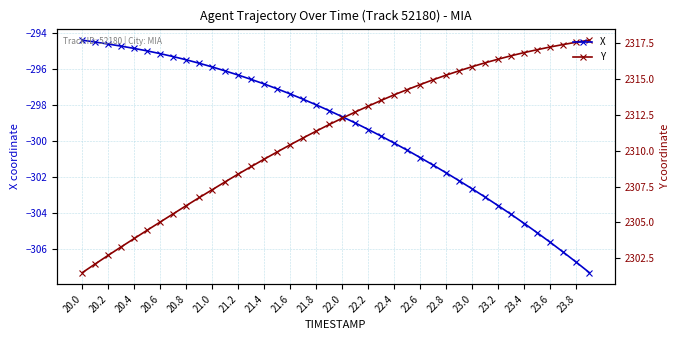

True or false: X has more than 0 interior local peaks.

False